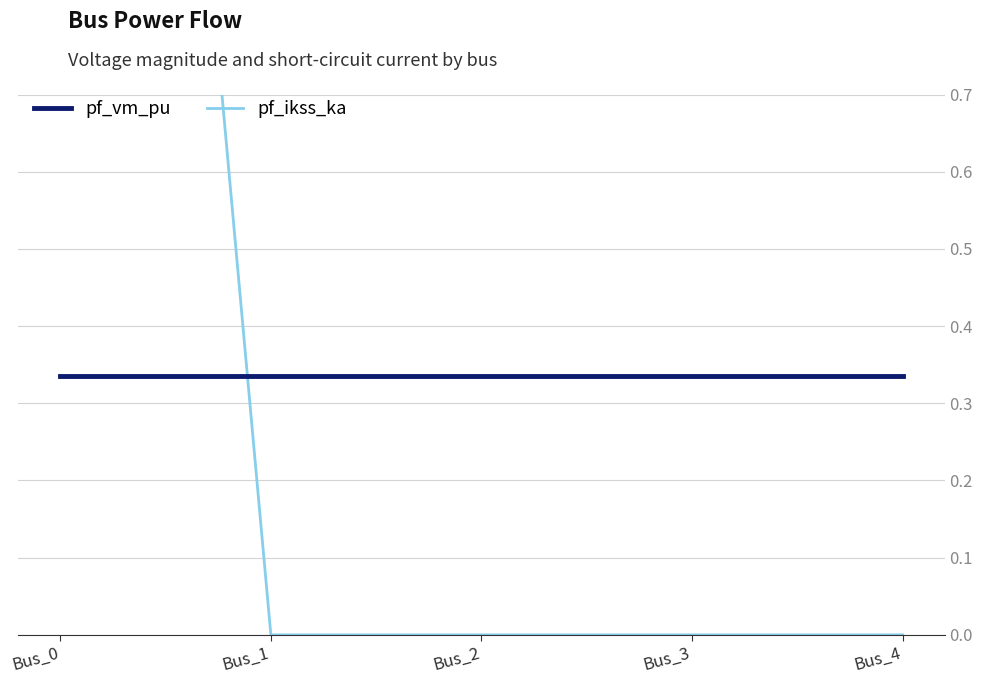

What is the average value of the pf_vm_pu series?

0.3